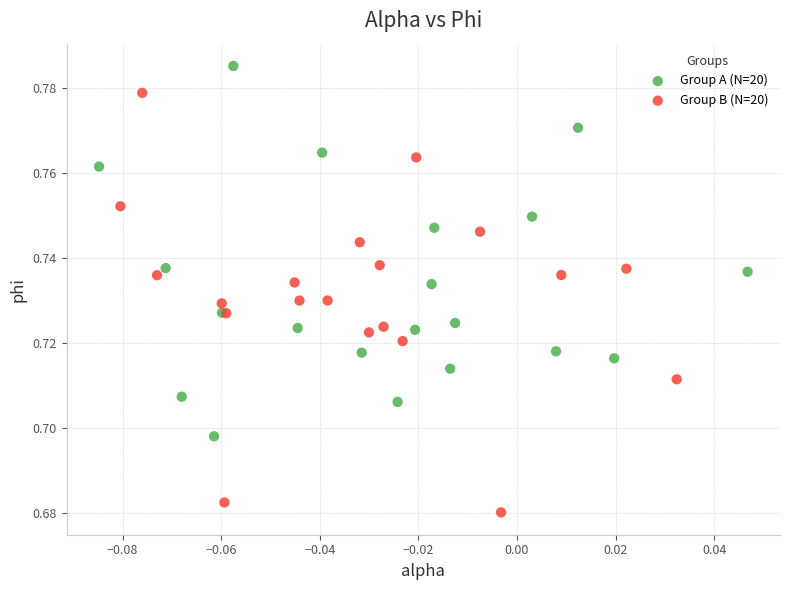

Which series contains the lowest Y value?

Group B (N=20)